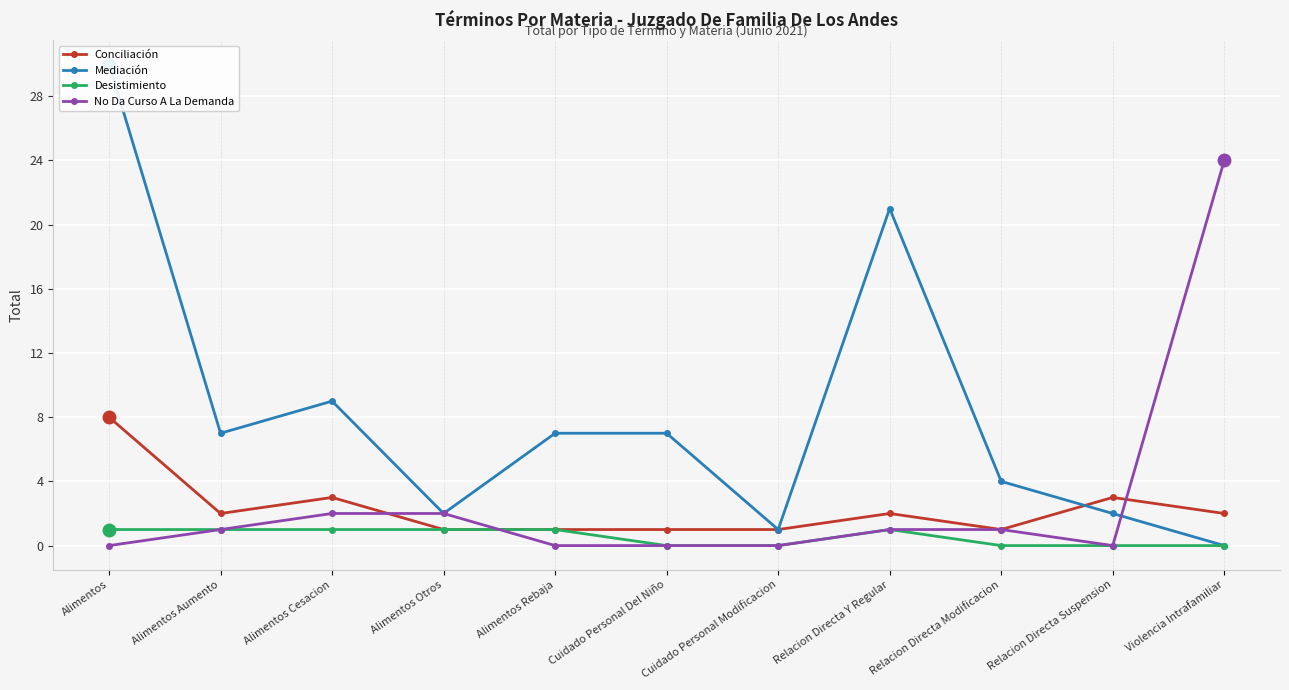

What is the label of the 4th point from the left?

Alimentos Otros